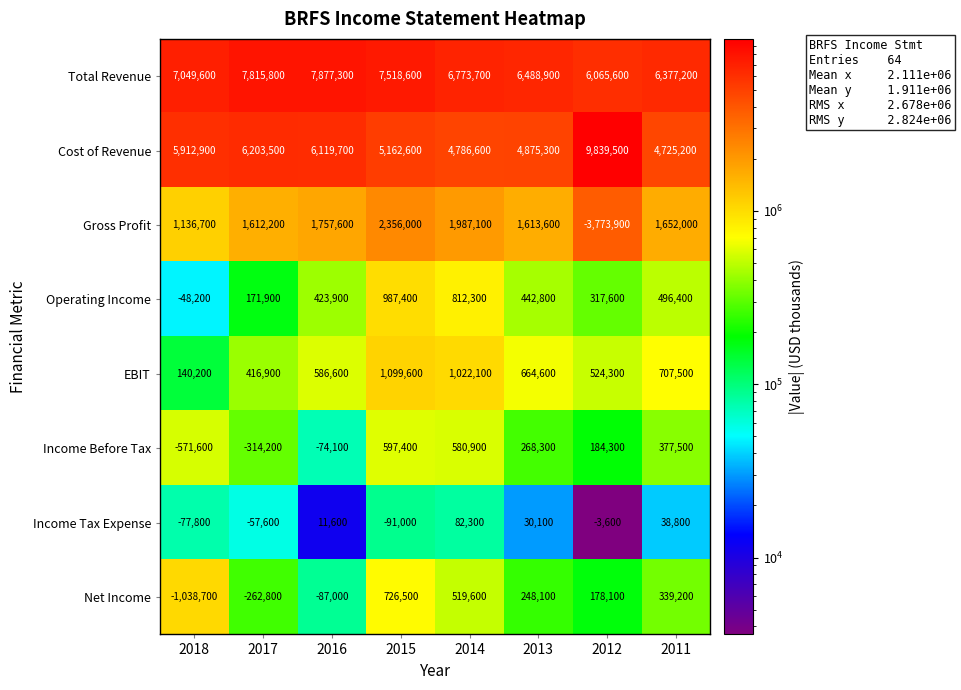

What is the difference between the second highest and second lowest values in the Gross Profit series?

850400